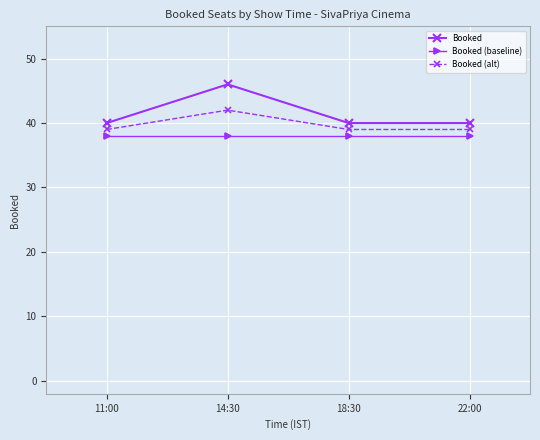

Rank the series by their maximum value, from highest to lowest.

Booked, Booked (alt), Booked (baseline)